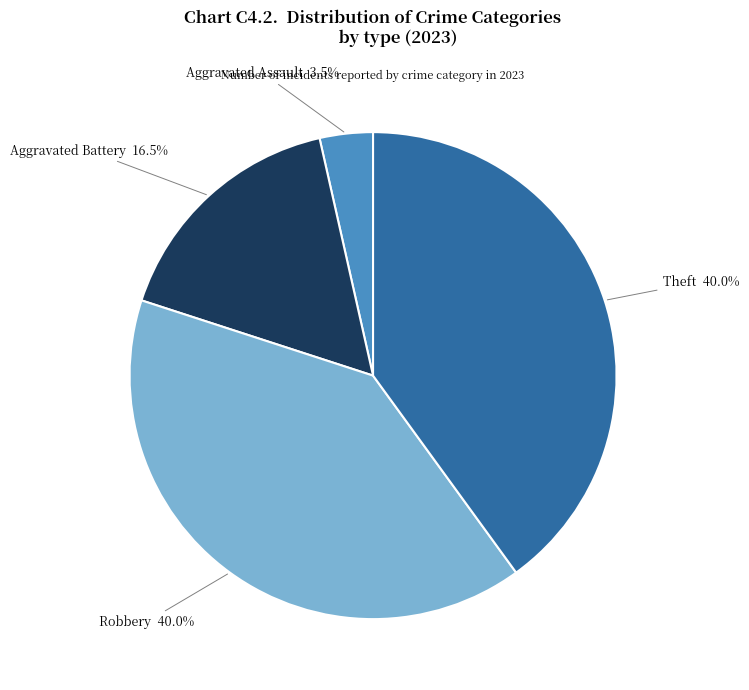

Does any single category account for the majority?

No